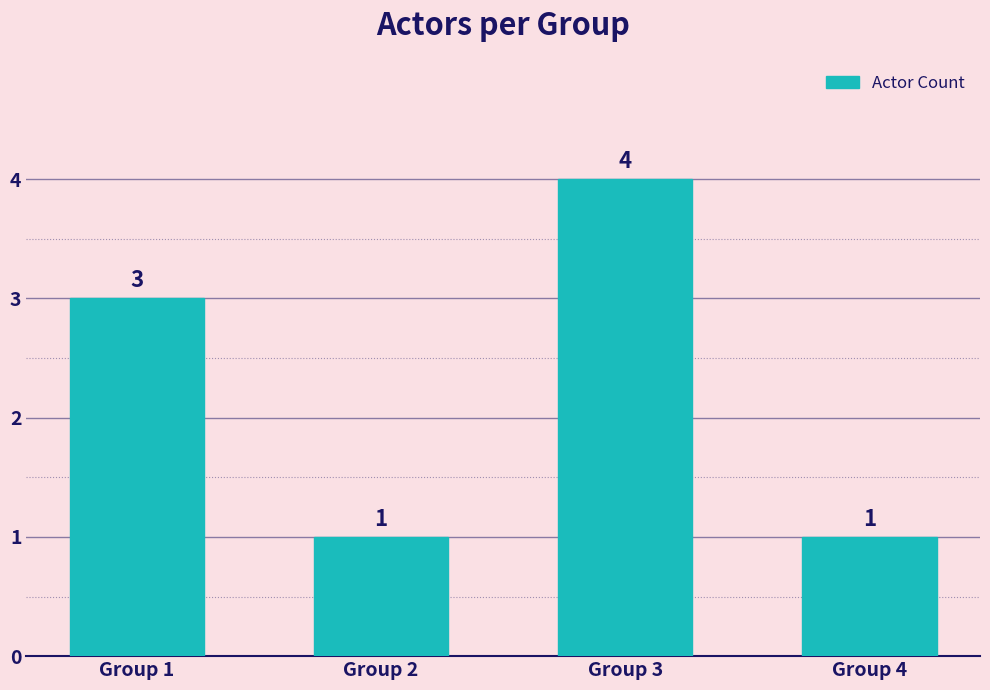

What is the approximate value at Group 1?

3